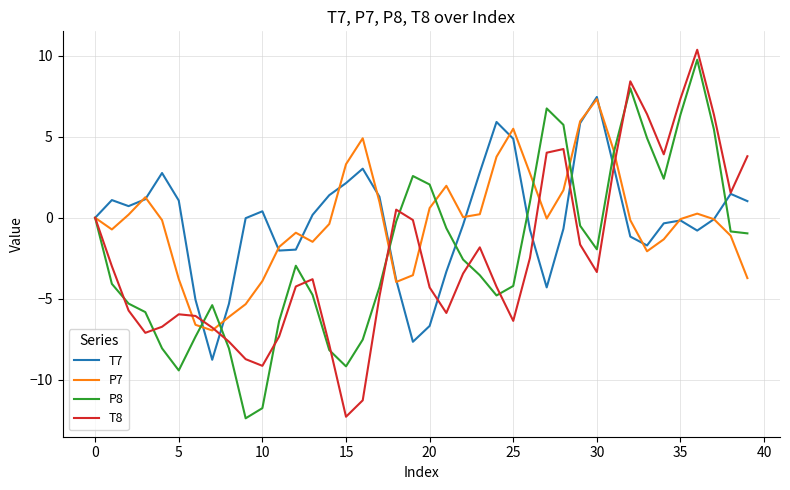

What is the minimum value shown in the chart?

-12.4